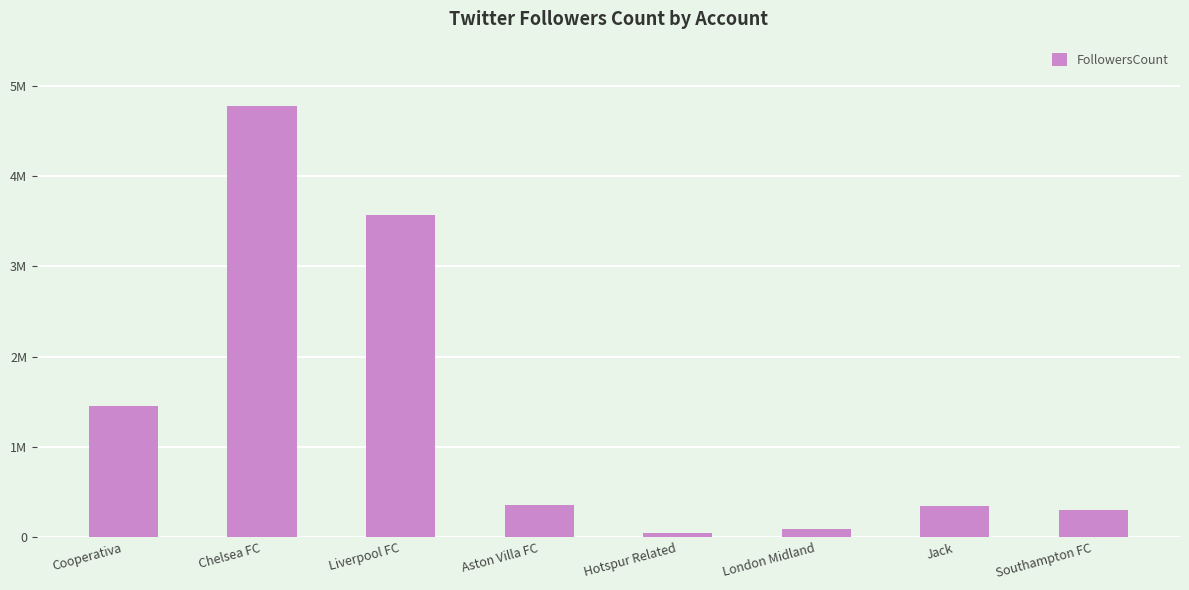

What is the change in value from Cooperativa to Liverpool FC?

+2116530